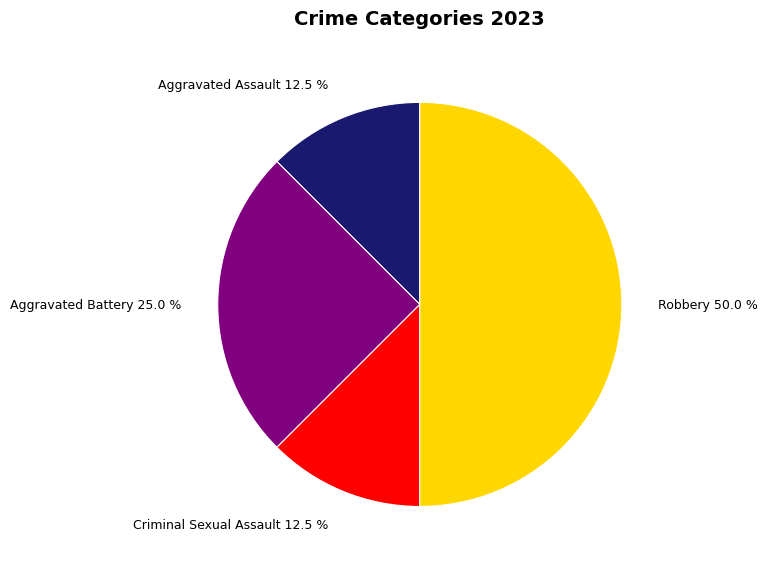

Which category has the biggest portion of the pie?

Robbery 50.0 %